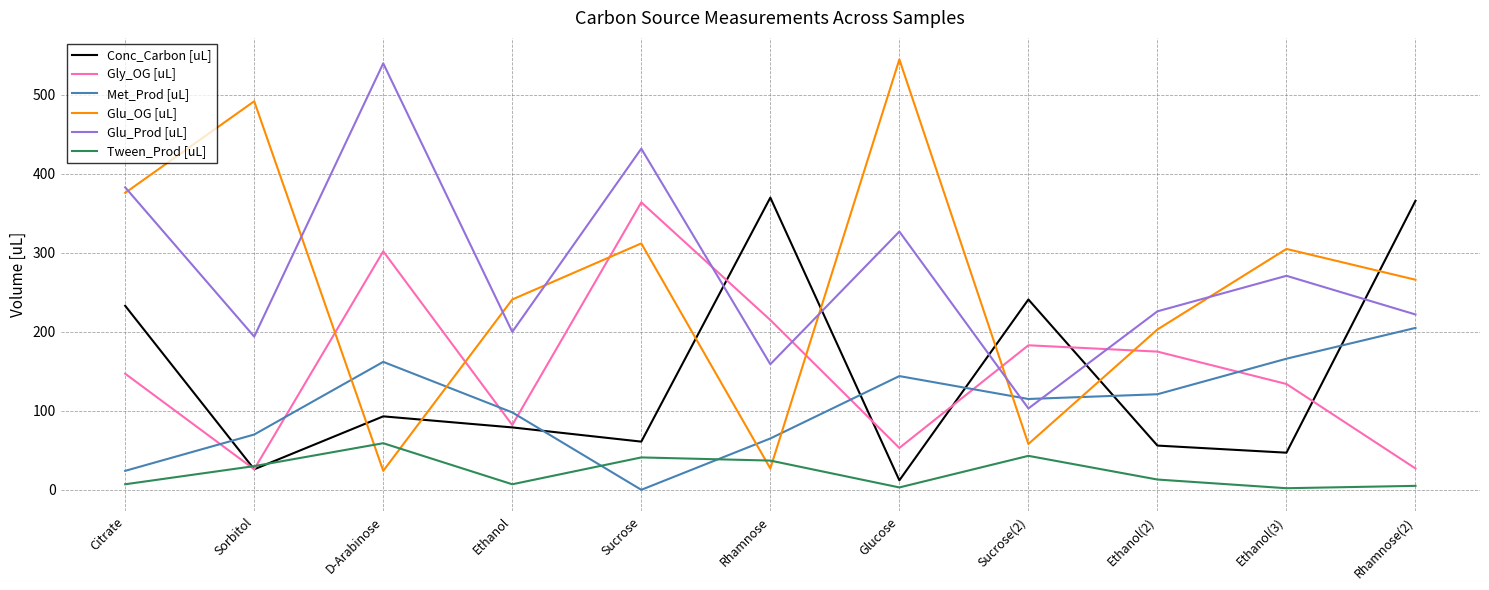

How many lines are shown in the chart?

6